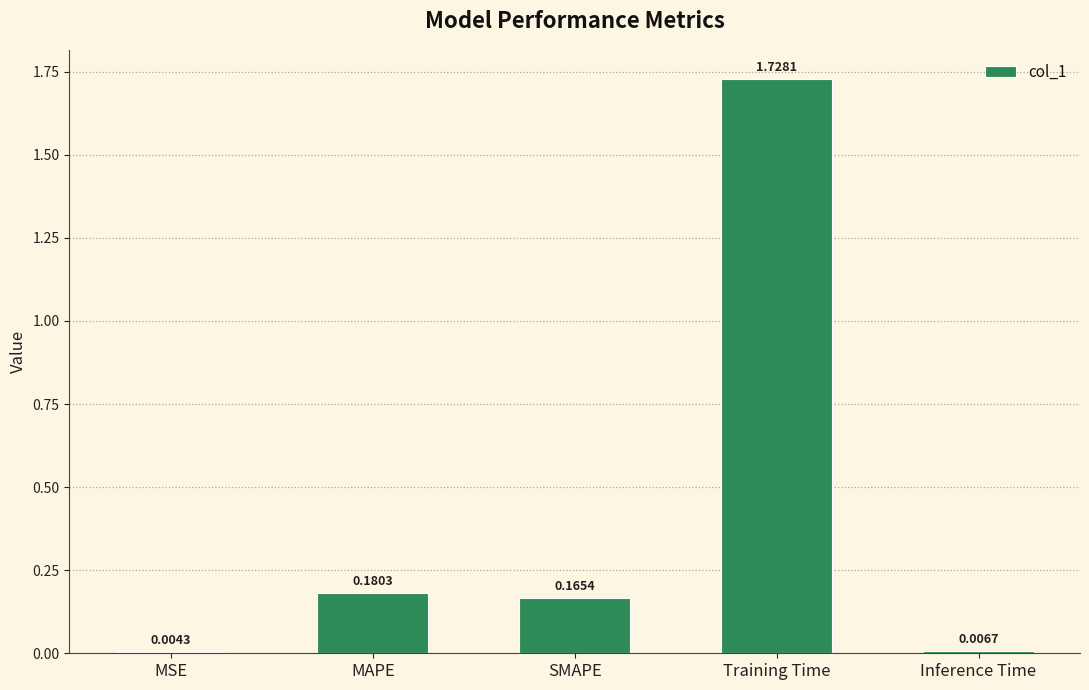

What is the sum of all values?

2.1